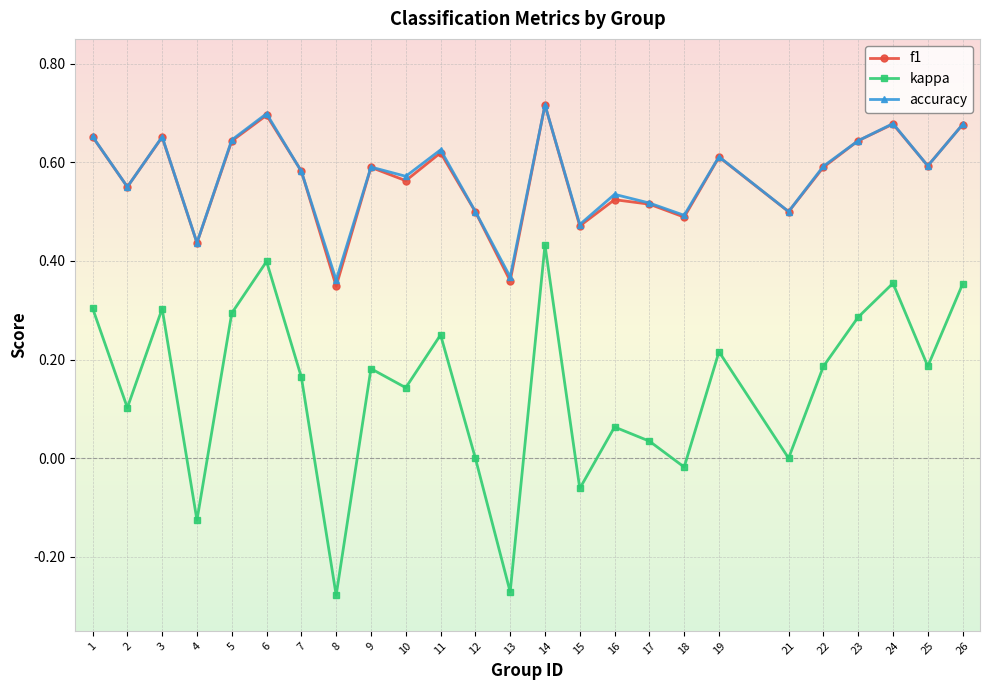

True or false: accuracy and kappa intersect in this chart.

False